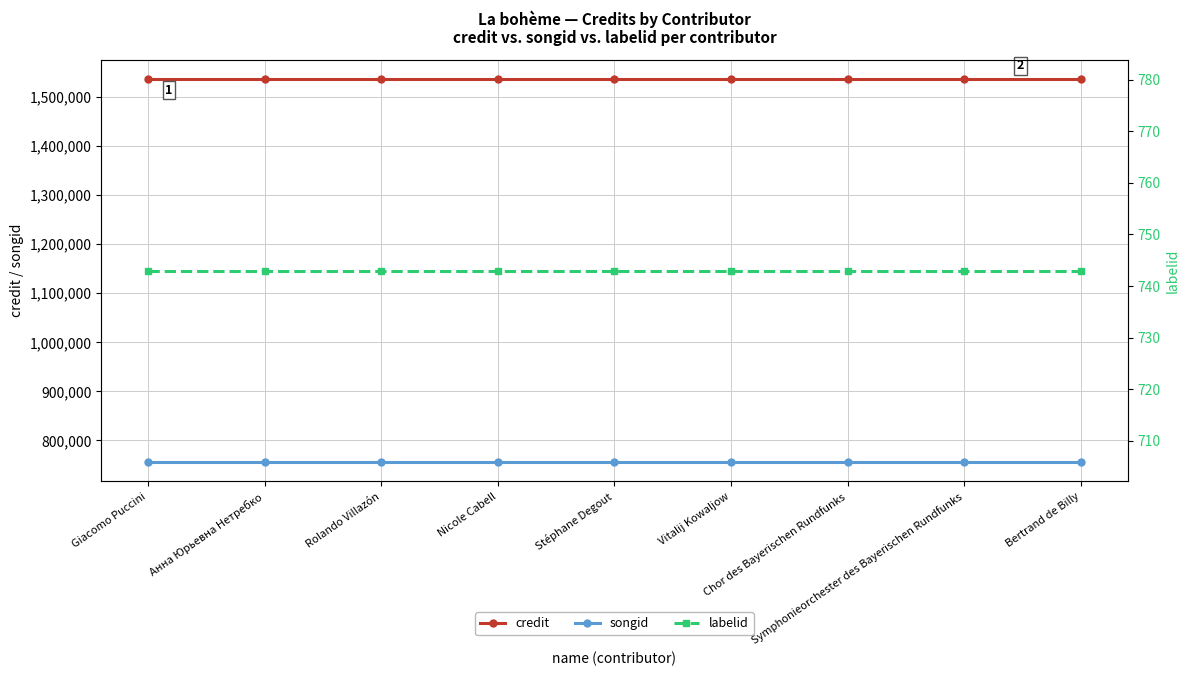

Which series has the largest range (max minus min)?

credit